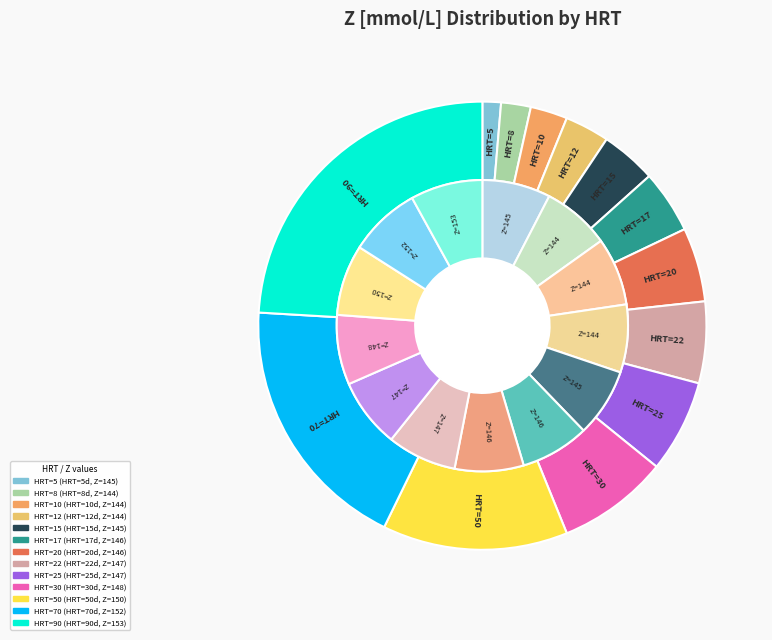

How many segments does this pie chart have?

13